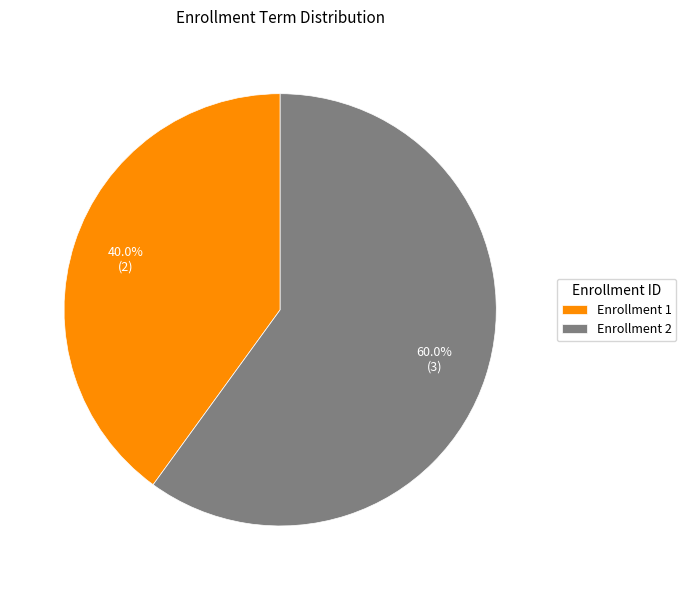

Approximately how many times larger is the value at Enrollment 2 compared to Enrollment 1?

1.5